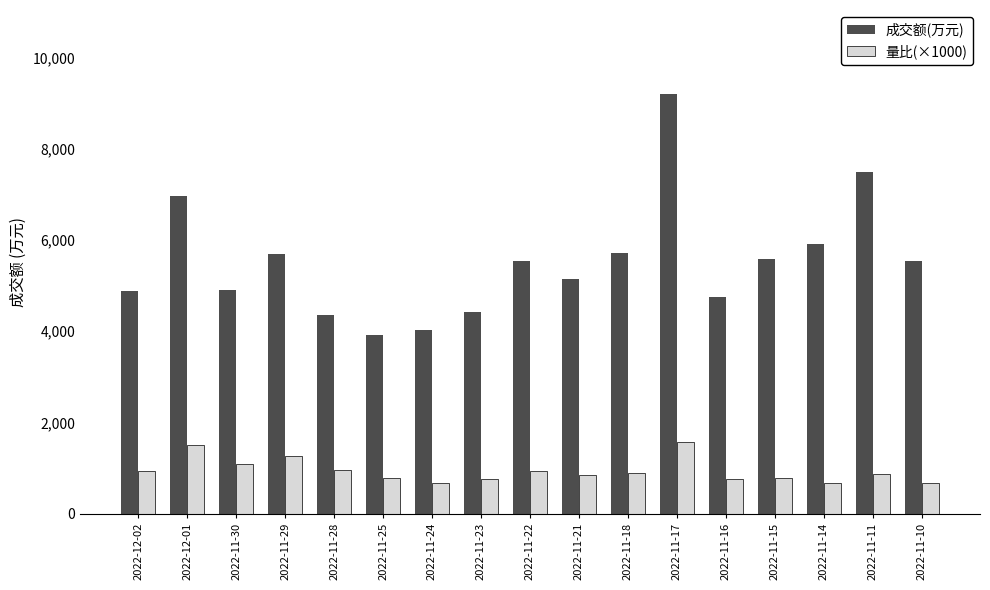

At 2022-12-02, list the series in order from largest to smallest.

成交额(万元), 量比(×1000)